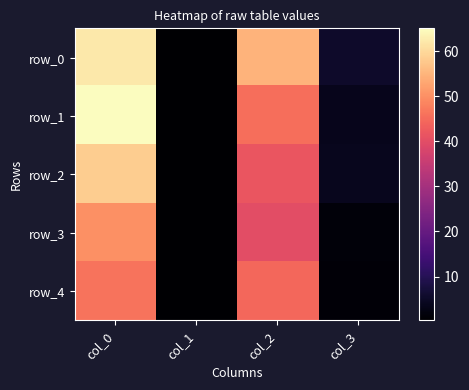

Is it true that row_1 equals 0.5 at col_1?

True